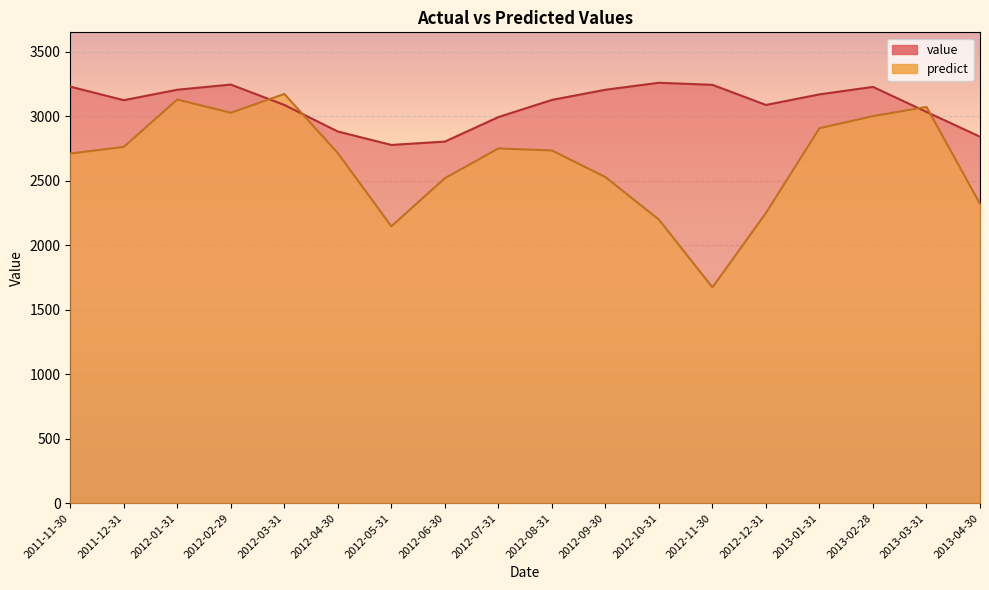

What is the difference between the maximum and minimum values in the predict series?

1499.5